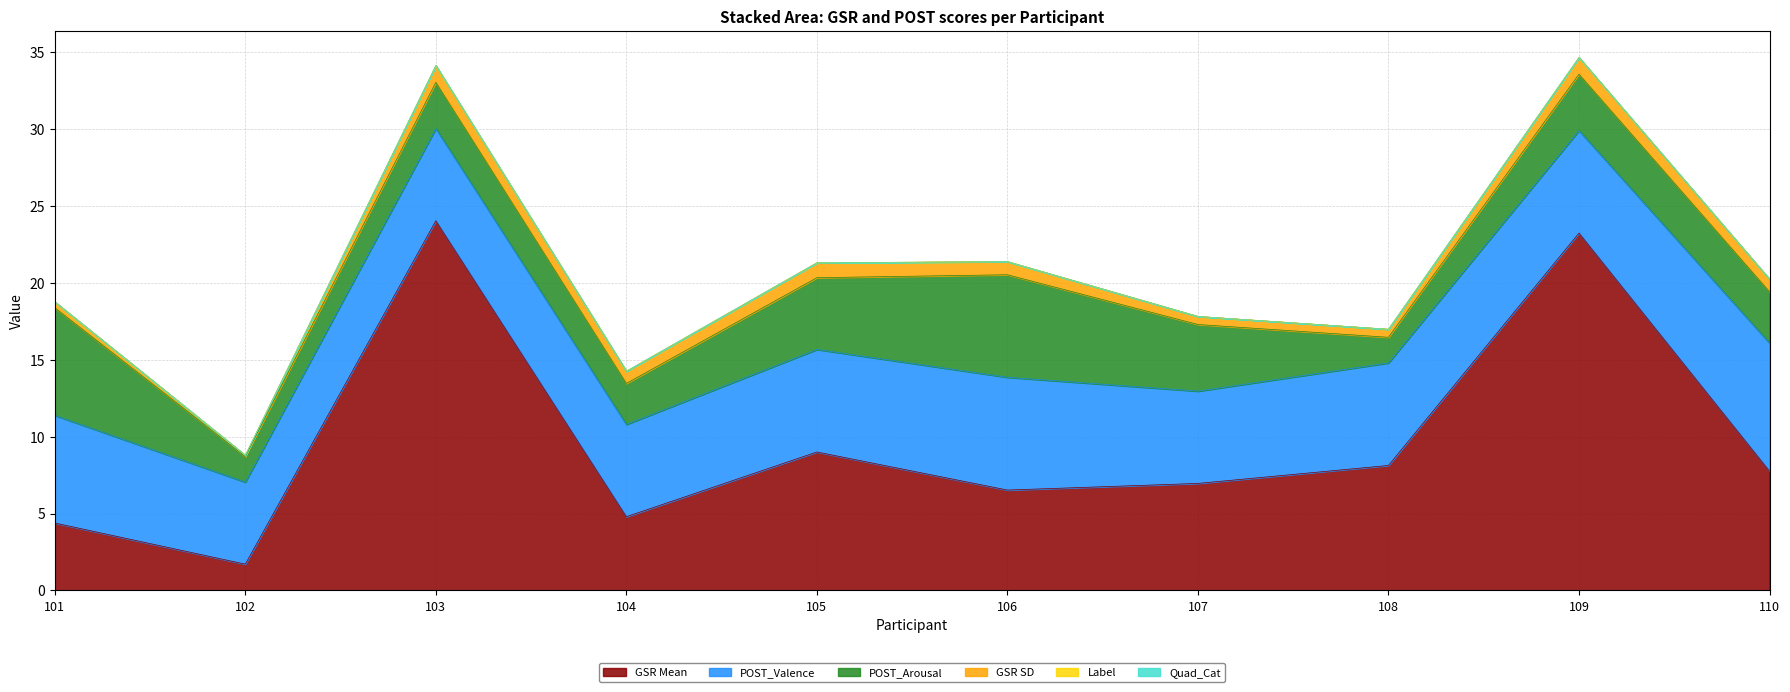

Is it true that GSR SD equals 1.1 at 103?

True